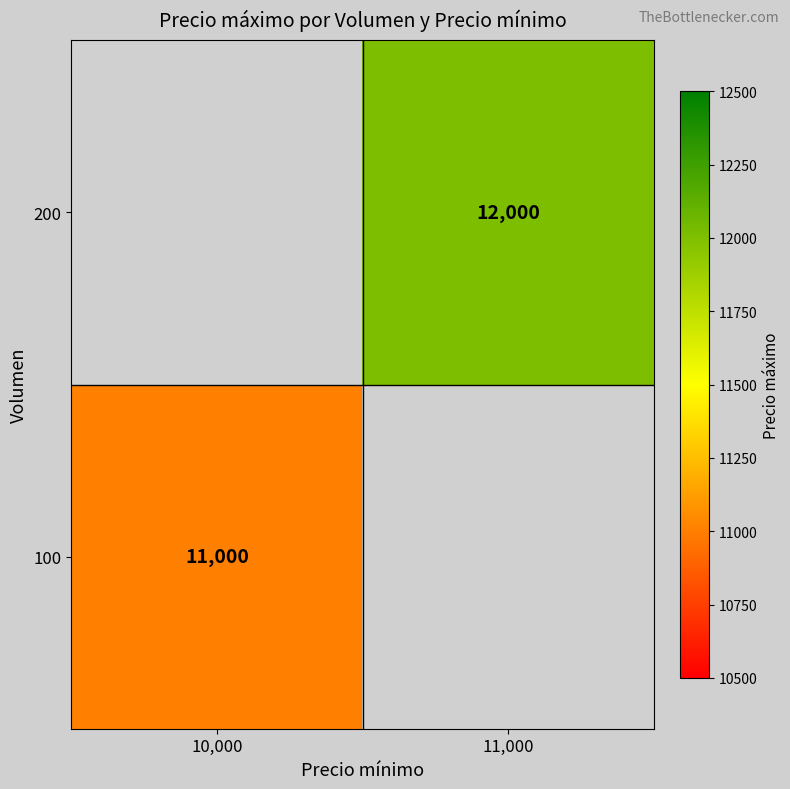

Between 10,000 and 11,000, which is larger?

11,000